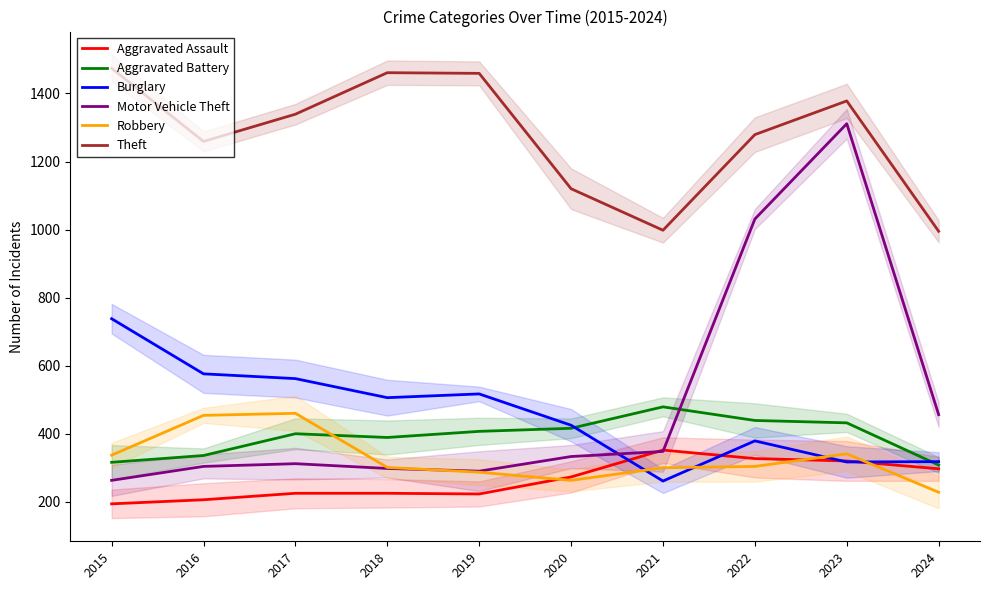

What is the average value of the Theft series?

1276